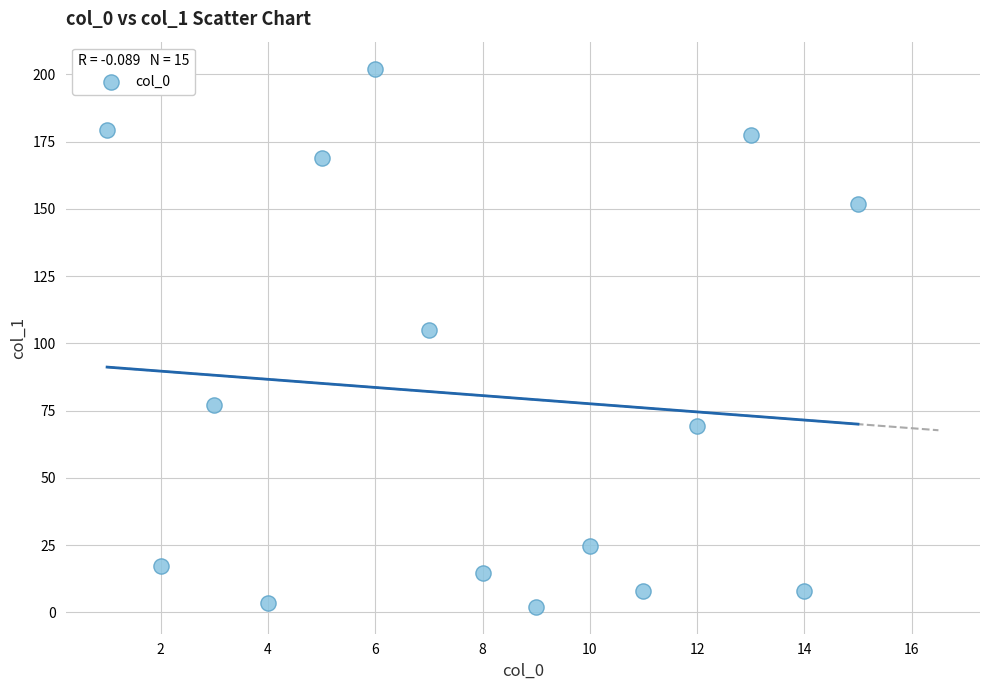

What Y value in the scatter plot is closest to 102?

105.0